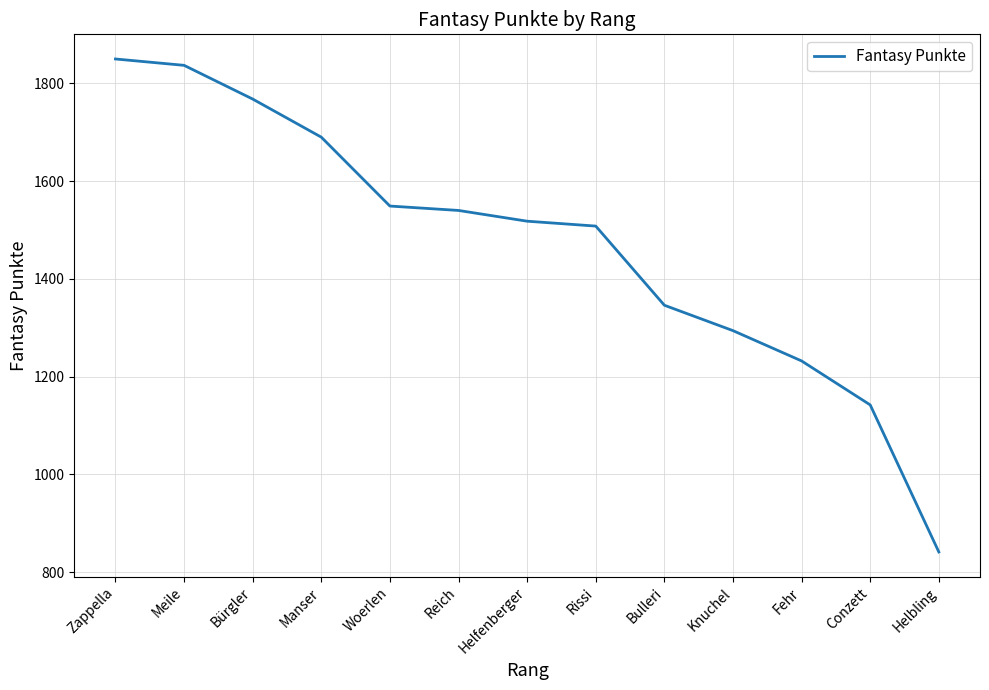

What is the difference between the values at Fehr and Helfenberger?

286